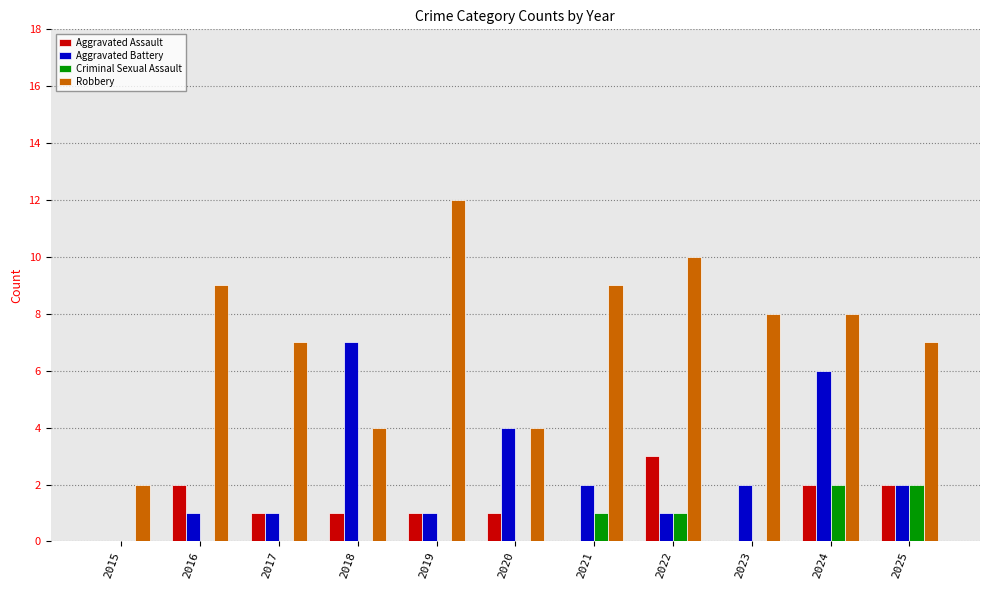

How many Criminal Sexual Assault values are between 0 and 1?

9